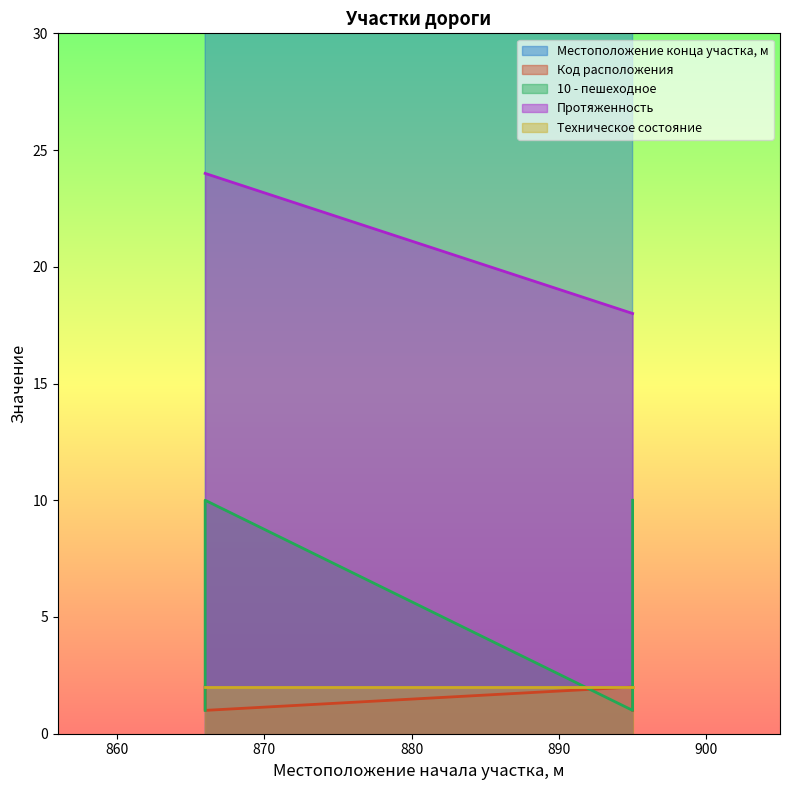

At which label is Код расположения closest to 1?

866